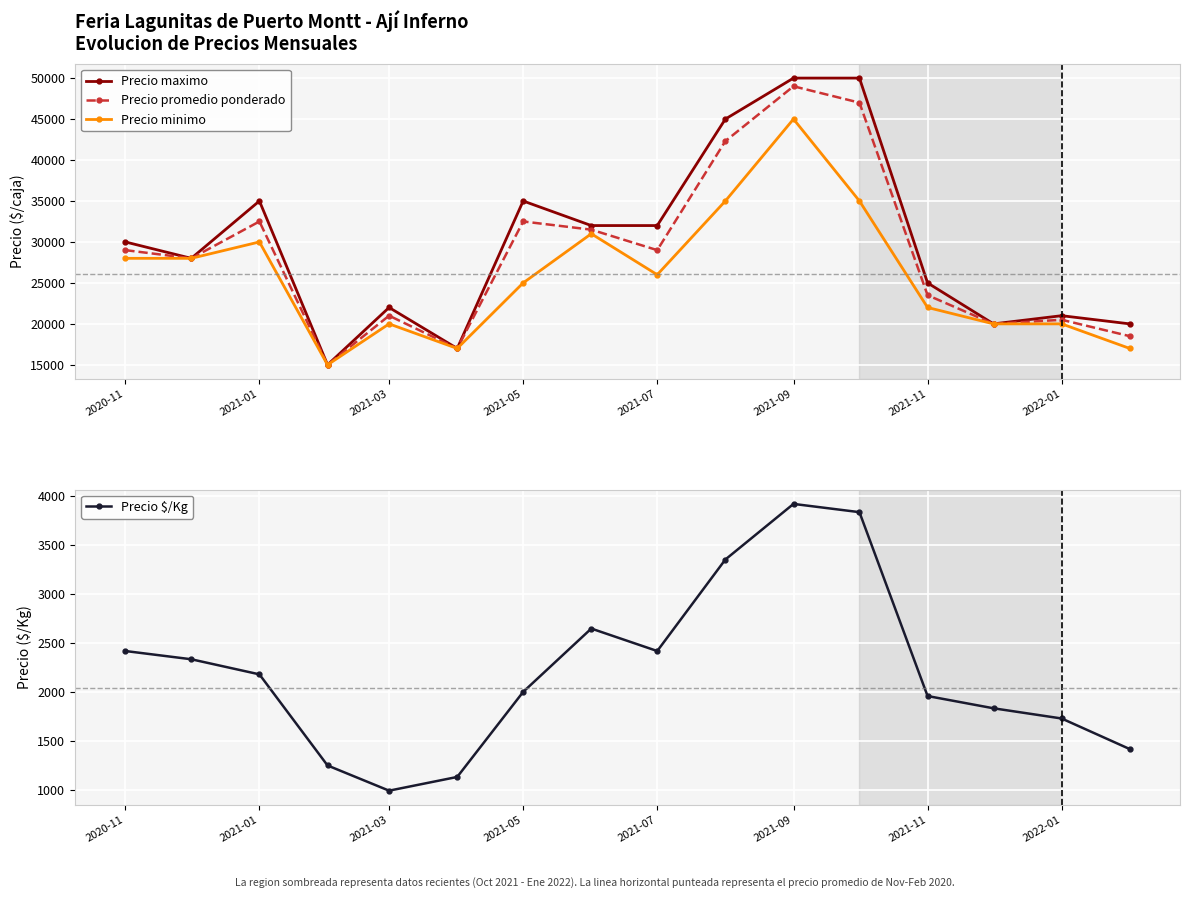

At which label does Precio minimo reach its peak?

2021-09